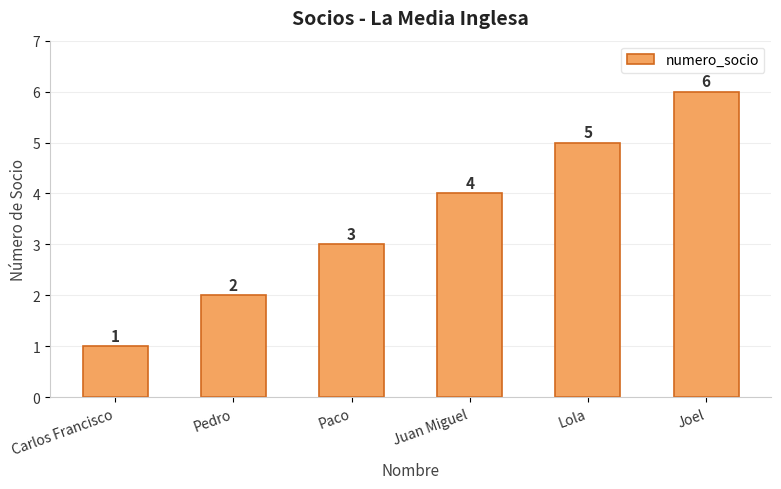

Reading left to right, list all the values displayed in this chart.

1	2	3	4	5	6